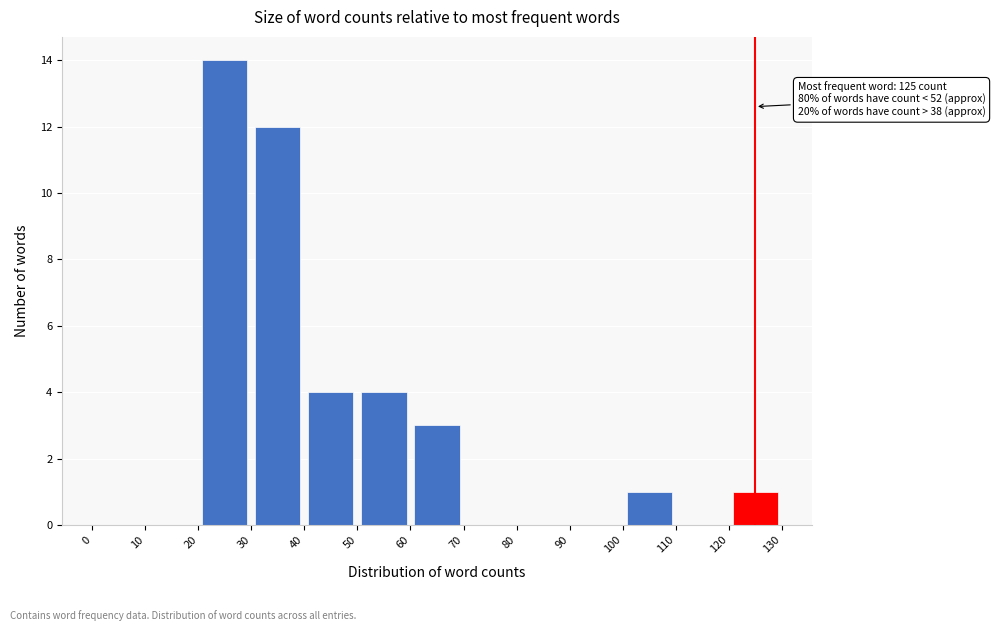

Over which range of the x-axis is the bar tallest?

20 to 30